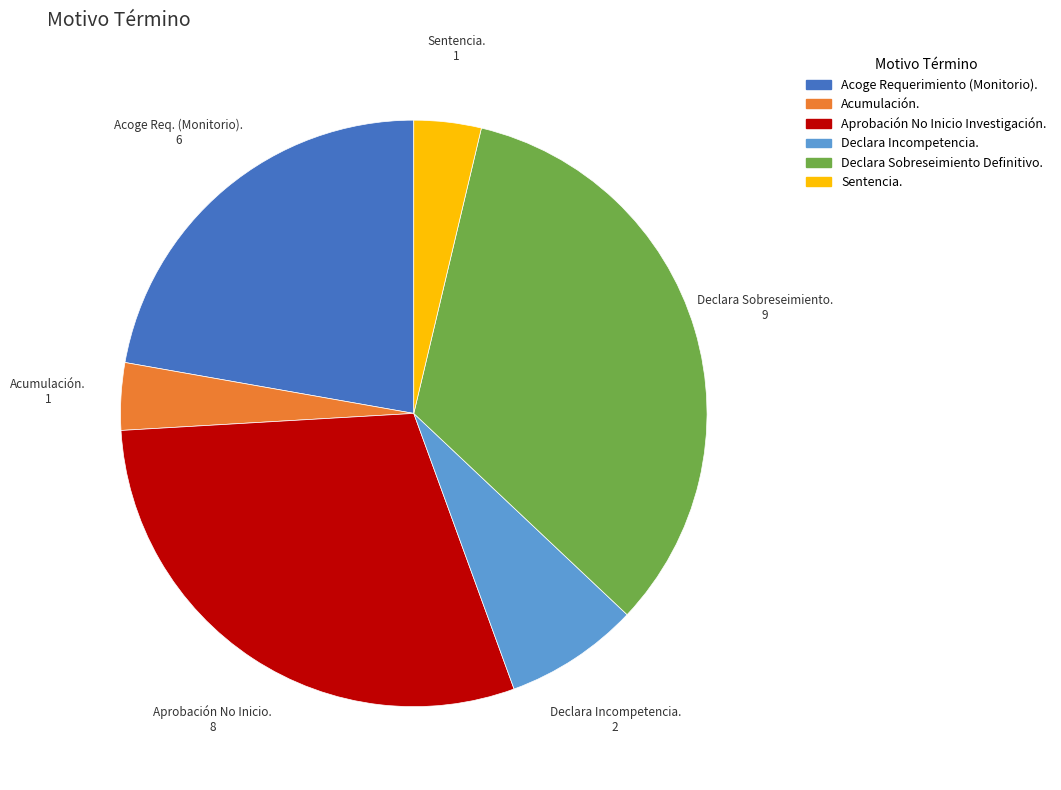

The Declara Sobreseimiento Definitivo. slice represents 33% of the pie. True or false?

True